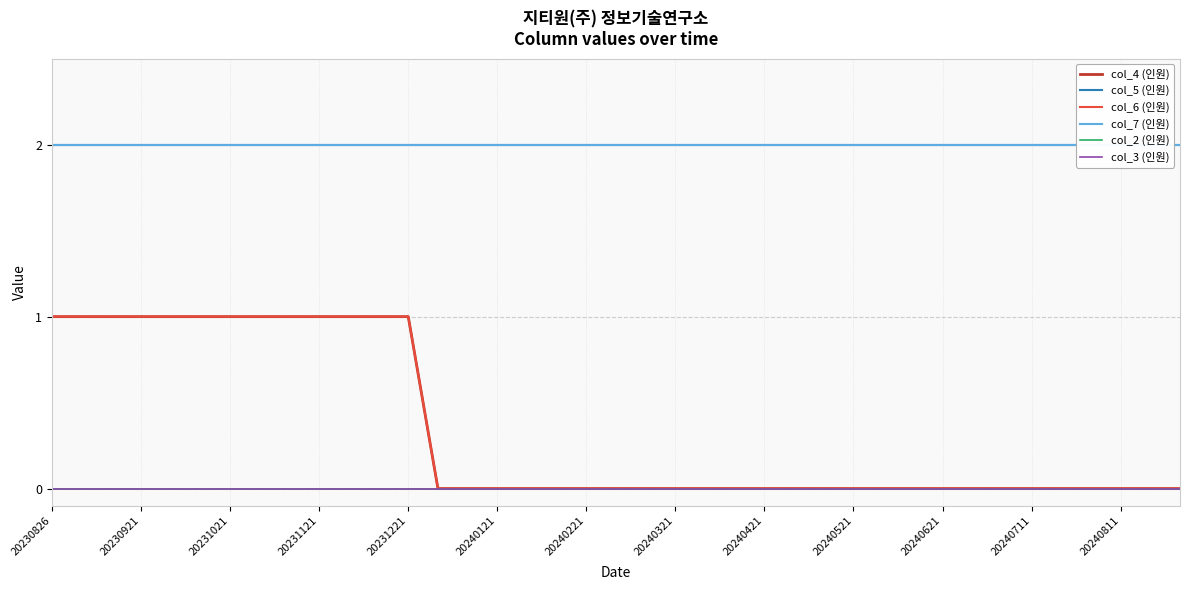

What are all the series names shown in the legend?

col_4 (인원), col_5 (인원), col_6 (인원), col_7 (인원), col_2 (인원), col_3 (인원)